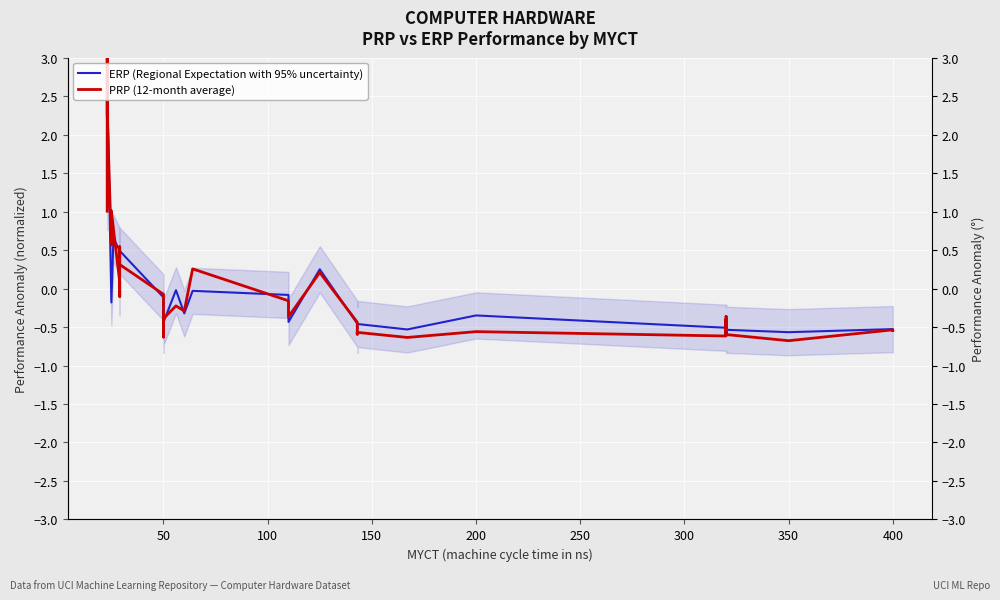

What is the label of the 24th point from the right?

50